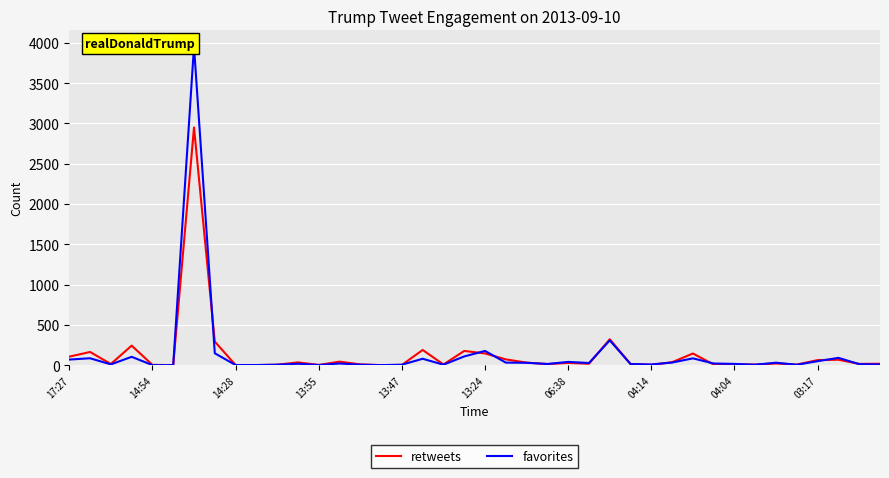

Reading left to right, list all the values displayed in this chart.

retweets: 105	163	14	242	3	0	2950	292	1	0	5	34	2	43	9	0	2	188	8	176	145	71	31	13	27	17	321	14	4	36	144	7	9	7	20	7	62	67	15	17
favorites: 69	85	9	103	0	0	3957	147	1	1	5	17	1	20	5	0	5	79	5	108	176	31	29	14	40	26	307	13	8	32	84	20	15	5	30	4	49	90	12	8